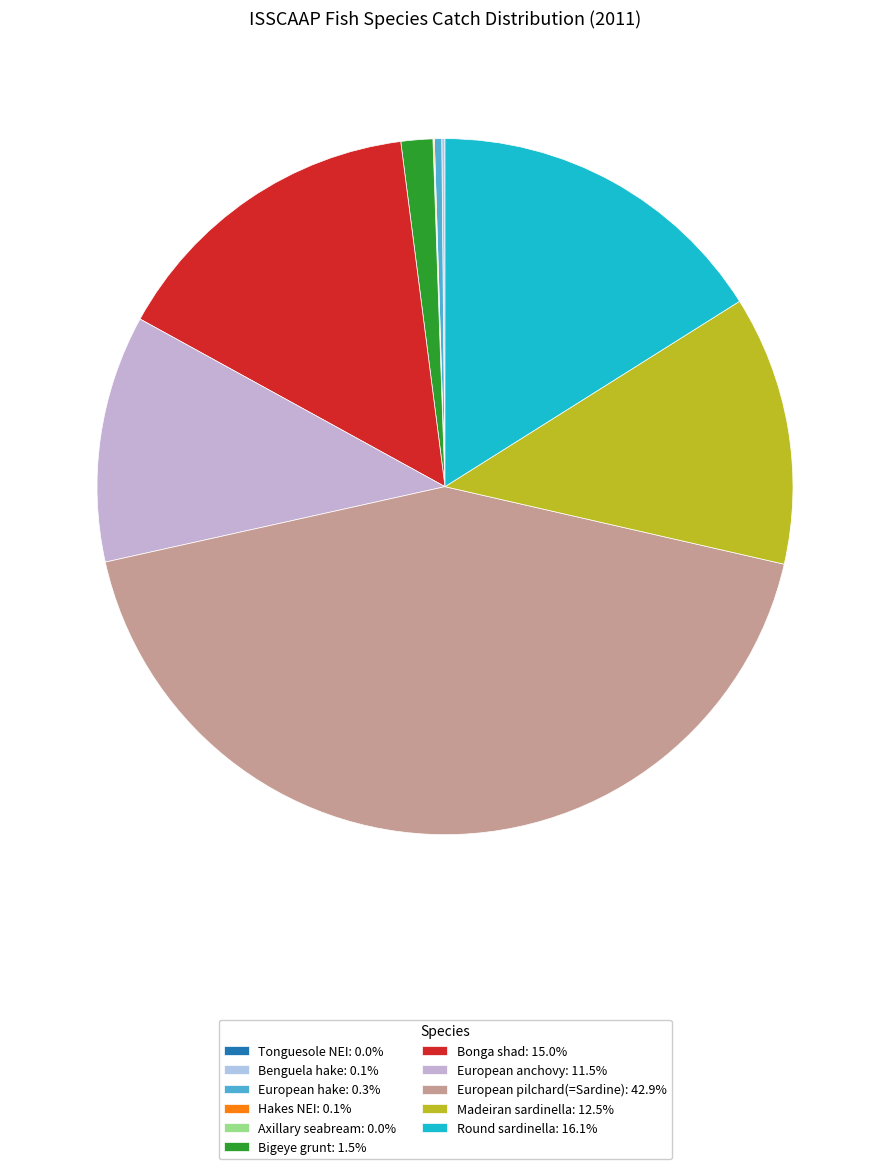

Which category has the smallest portion of the pie?

Tonguesole NEI